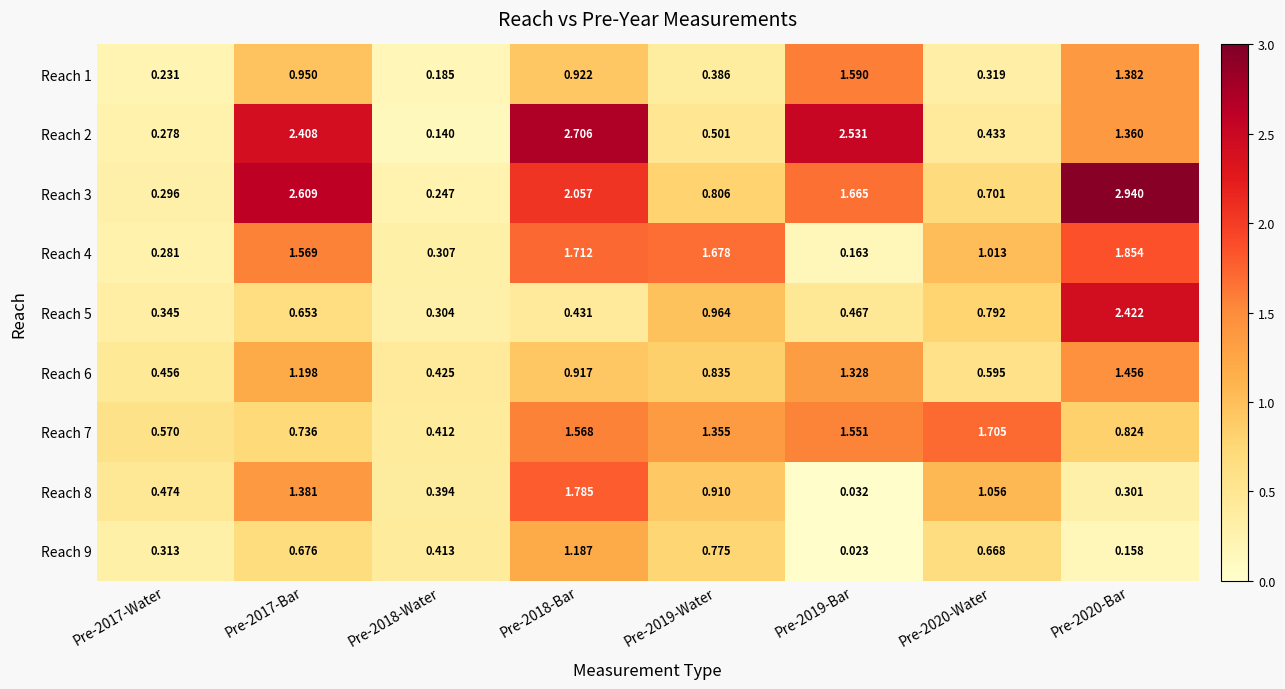

Is the value of Reach 3 at Pre-2018-Bar greater than the value of Reach 2 at Pre-2018-Water?

Yes